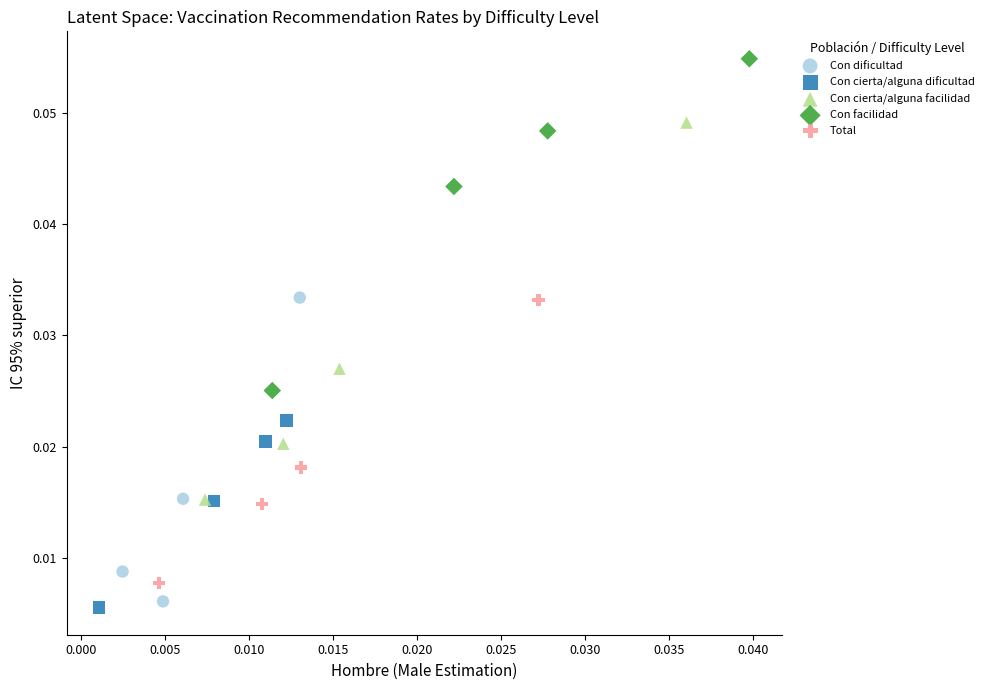

Which series has the widest spread of Y values?

Con cierta/alguna facilidad